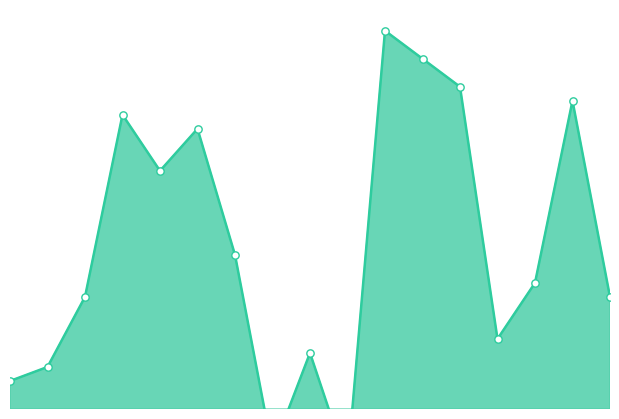

What is the change in value from 2020-05-29 to 2020-06-05?

-7